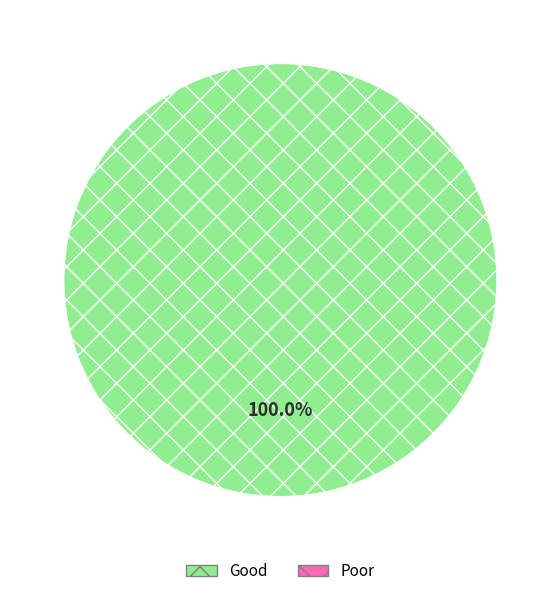

Is there a majority slice in this chart?

Yes